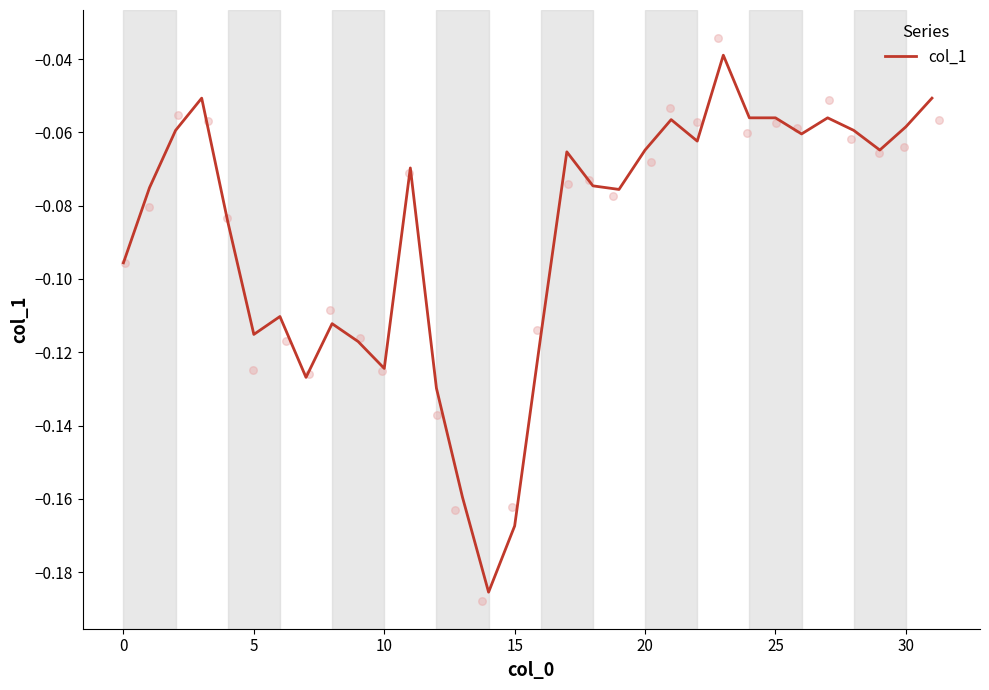

What is the change in value from 9 to 27?

+0.1